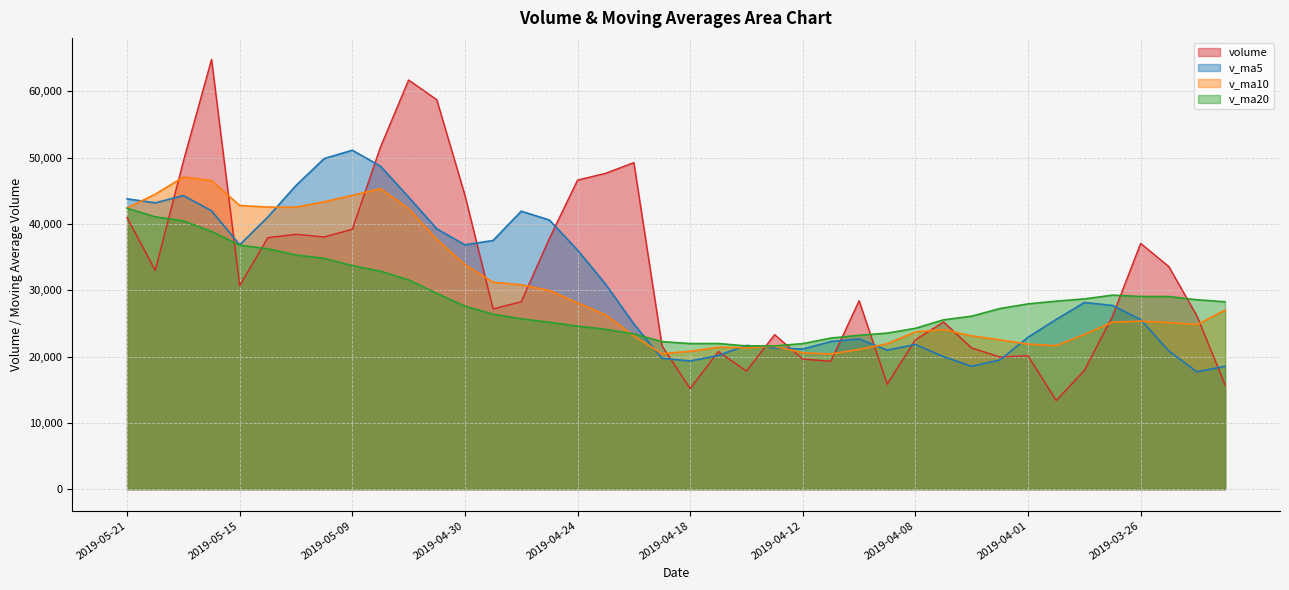

Which series has the largest range (max minus min)?

volume